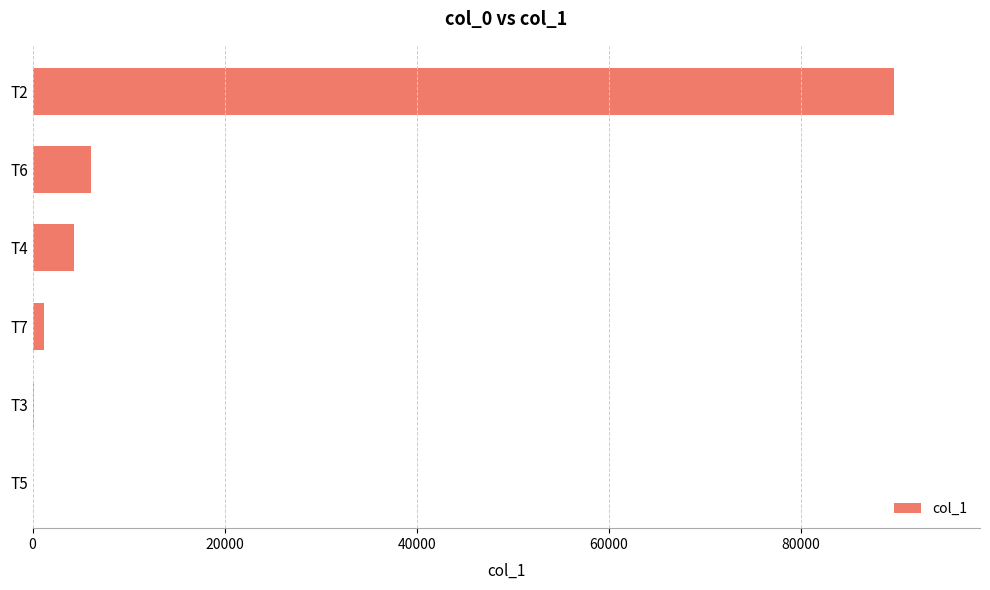

What is the maximum value shown in the chart?

89709